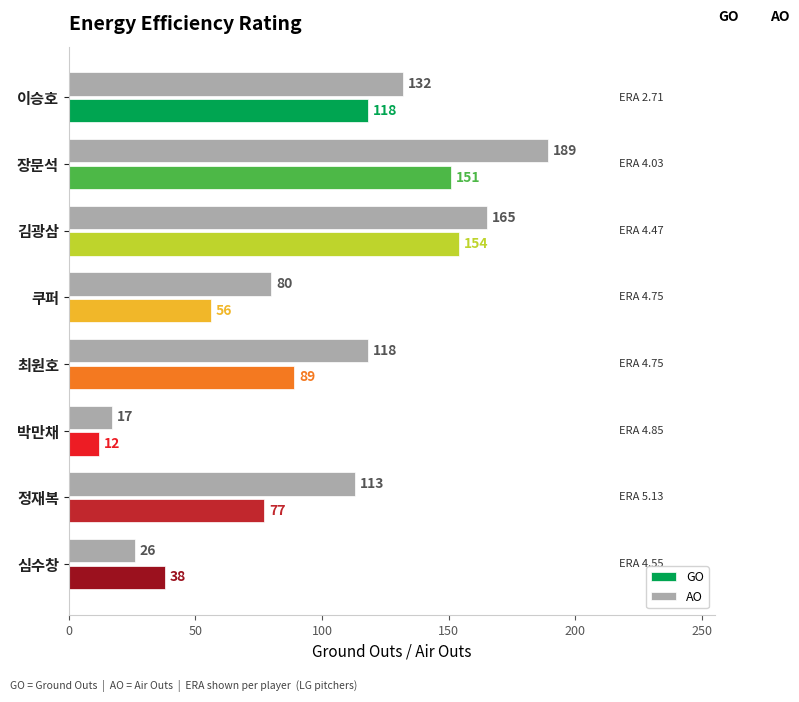

Where is AO nearest to the value 103?

정재복